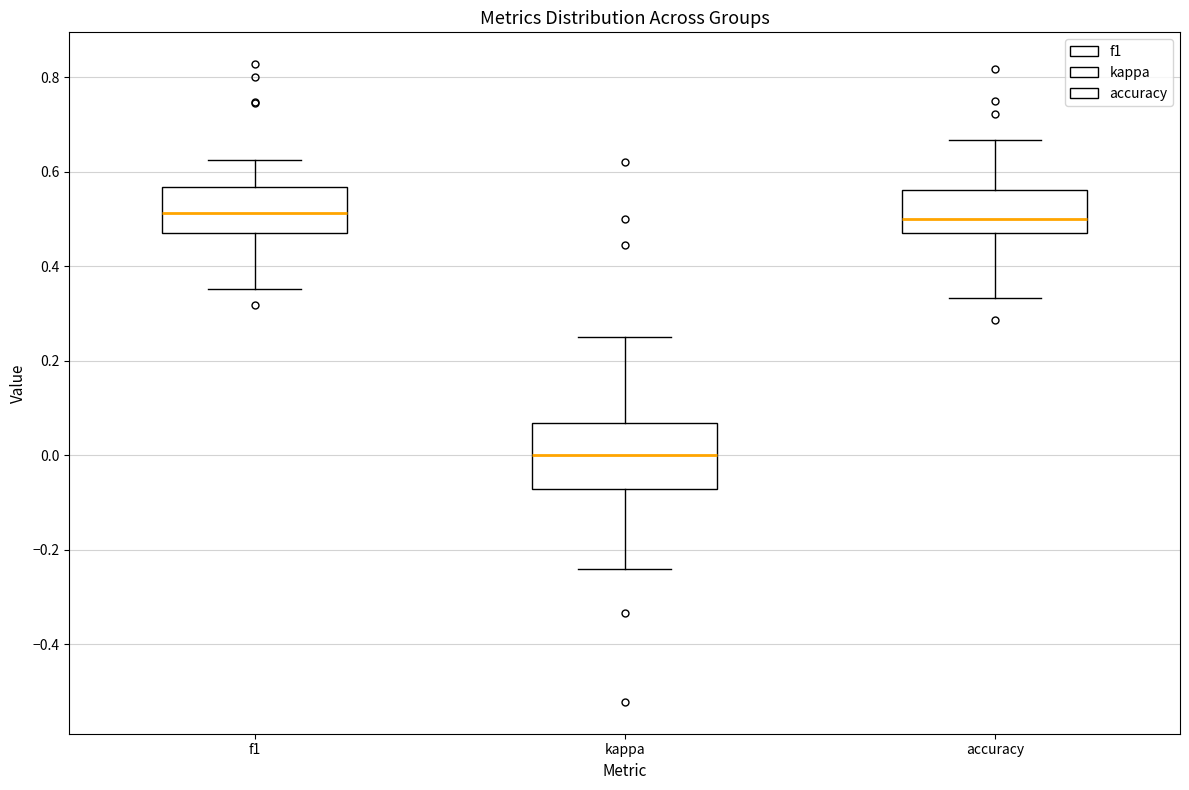

Reading left to right, read every box against the y-axis: the position of its median line, the range the box covers, and the ends of its whiskers. The values are not printed on the chart, so give them approximately, as read against the axis.

f1: median 0.52, box 0.48 to 0.56, whiskers 0.36 to 0.62
kappa: median 0.00, box -0.08 to 0.06, whiskers -0.24 to 0.26
accuracy: median 0.50, box 0.48 to 0.56, whiskers 0.34 to 0.66